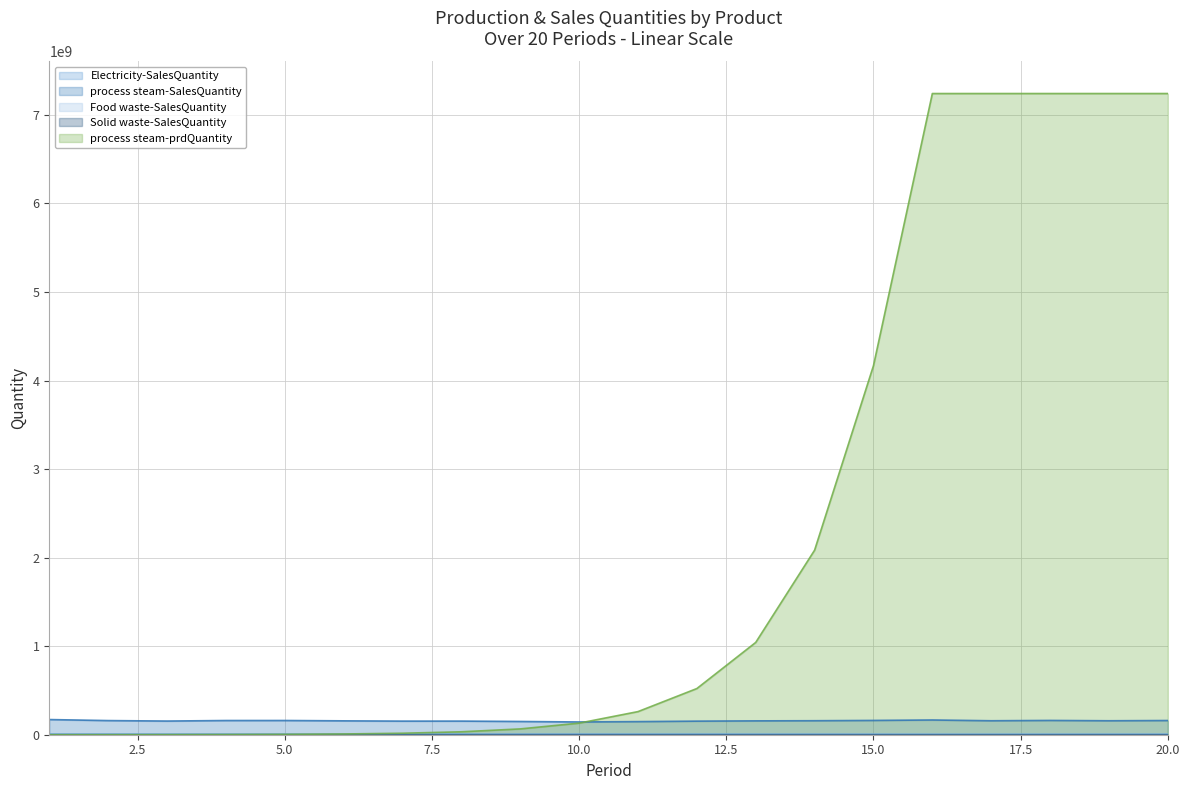

Which series has the widest spread of values?

process steam-prdQuantity